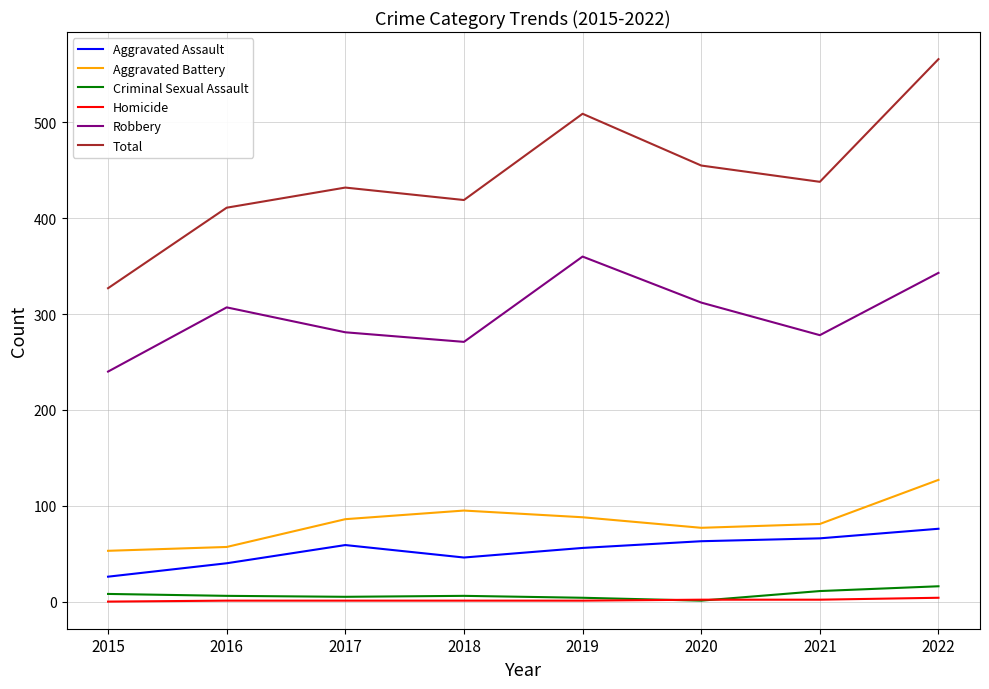

How many interior local valleys does the Robbery series have?

2